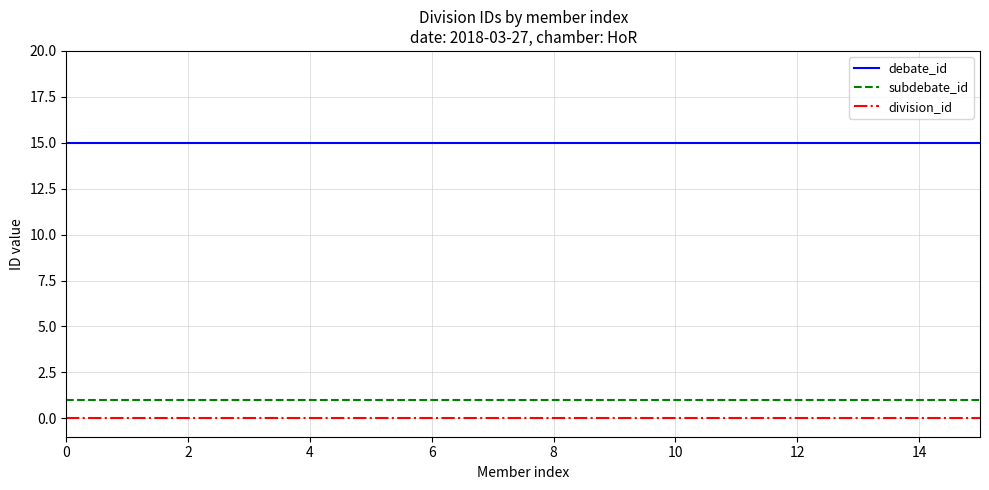

True or false: subdebate_id and division_id intersect in this chart.

False